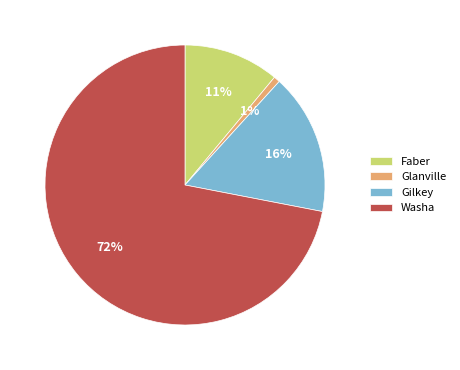

To the nearest percent, what is the difference between the Washa and Gilkey slice percentages?

56%